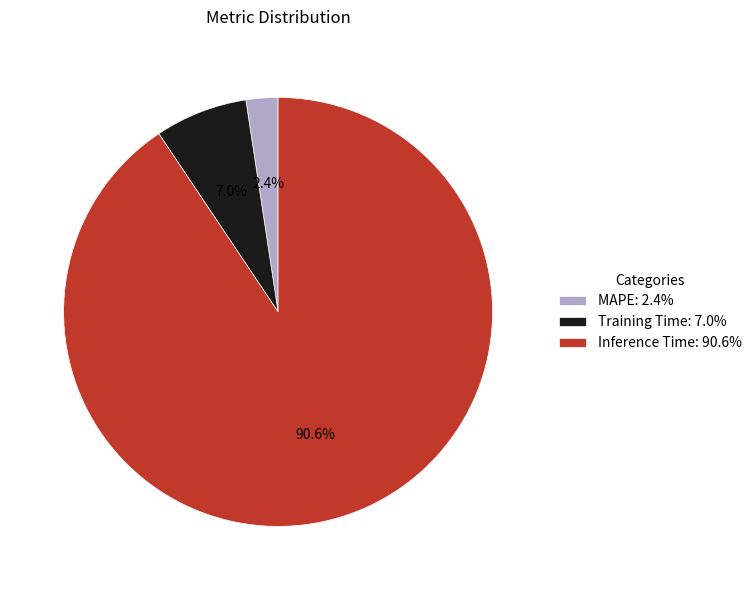

Which category has the biggest portion of the pie?

Inference Time